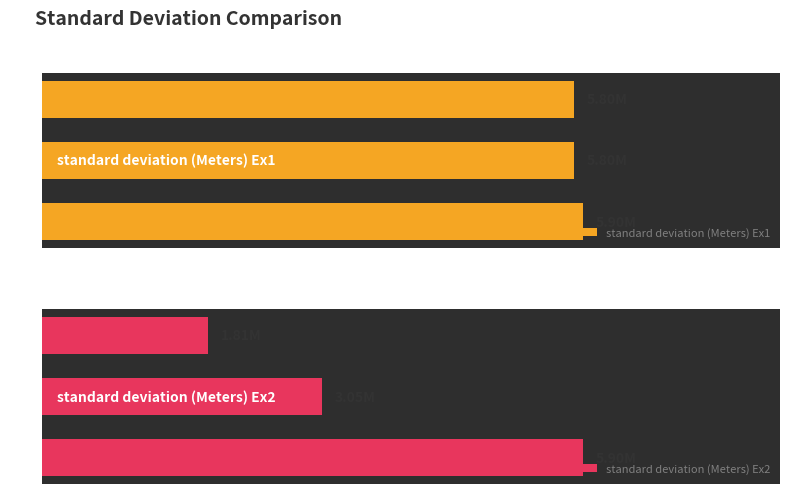

What are all the series names shown in the legend?

standard deviation (Meters) Ex1, standard deviation (Meters) Ex2